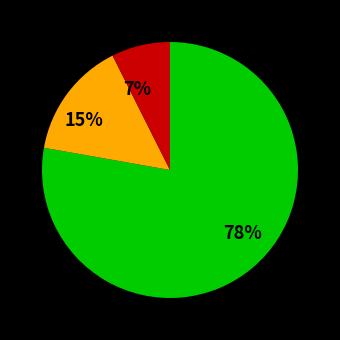

To the nearest percent, what is the average slice percentage?

33%